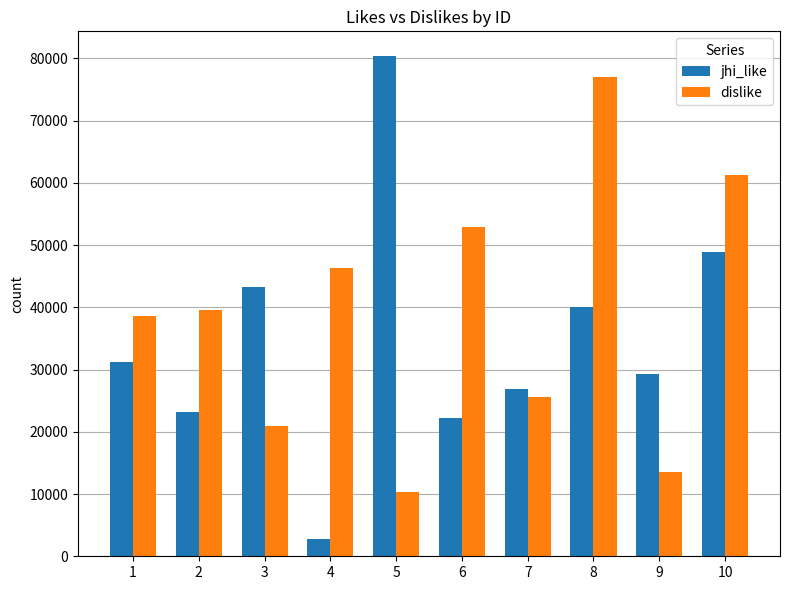

How many distinct data groups are displayed?

2